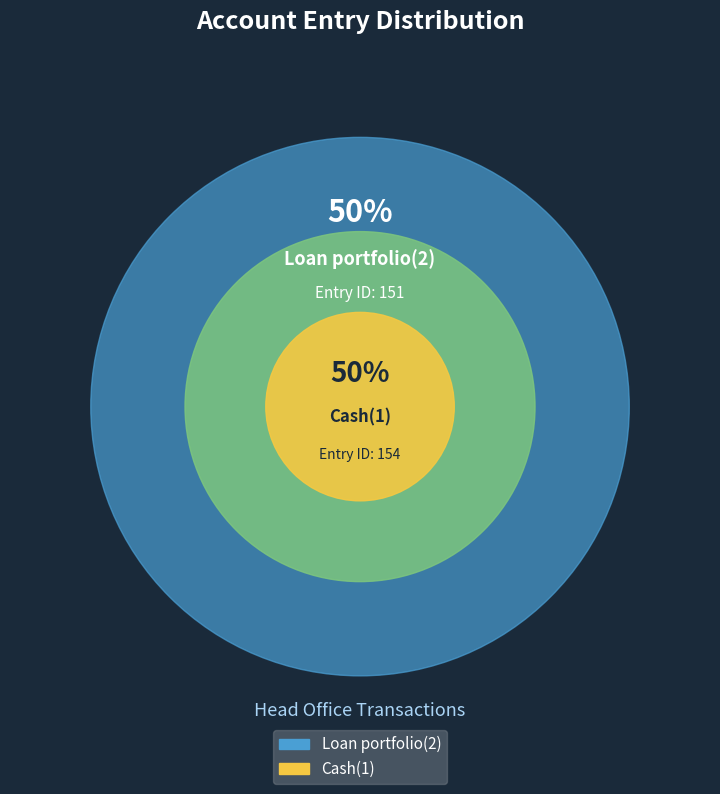

To the nearest percent, what percentage of the pie is Cash(1)?

50%